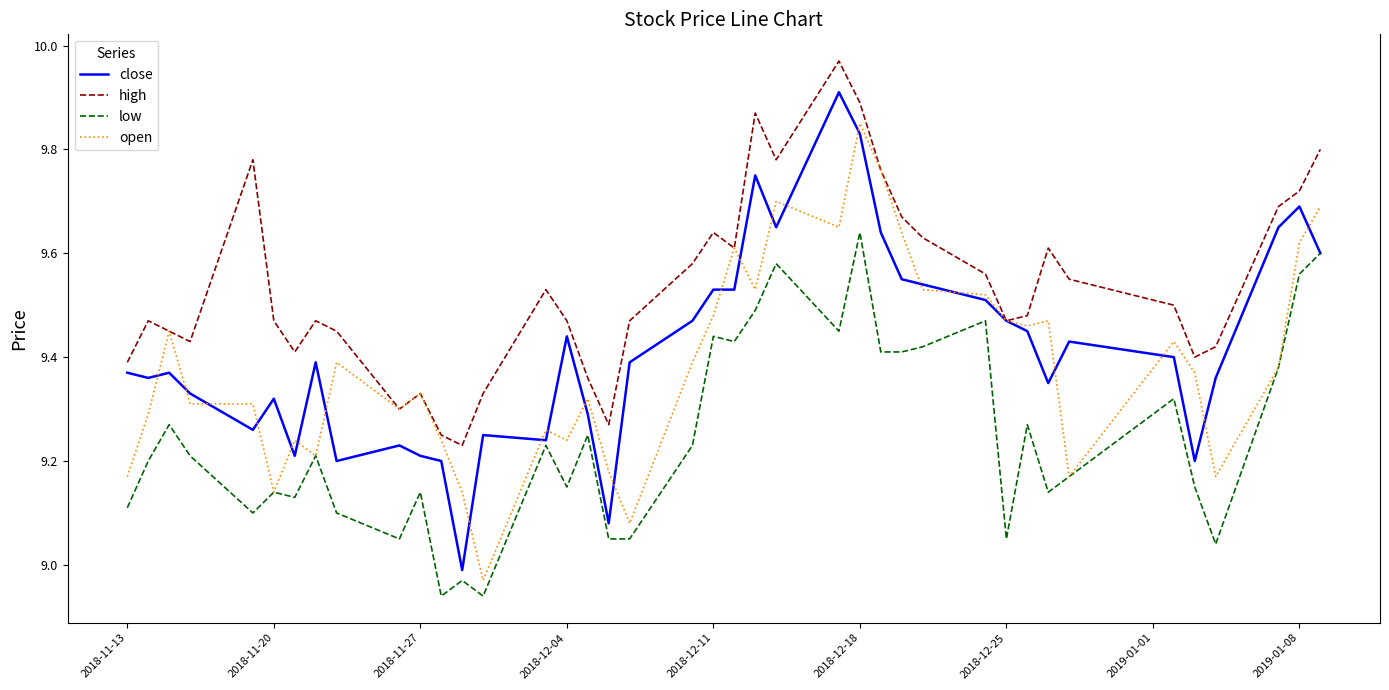

What is the label of the 40th point from the right?

2018-11-13